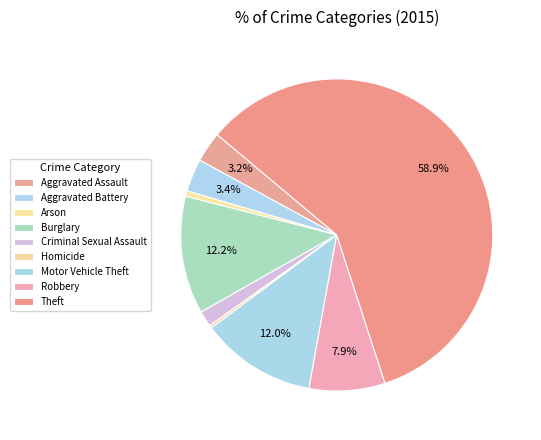

Between Aggravated Assault and Homicide, which is larger?

Aggravated Assault